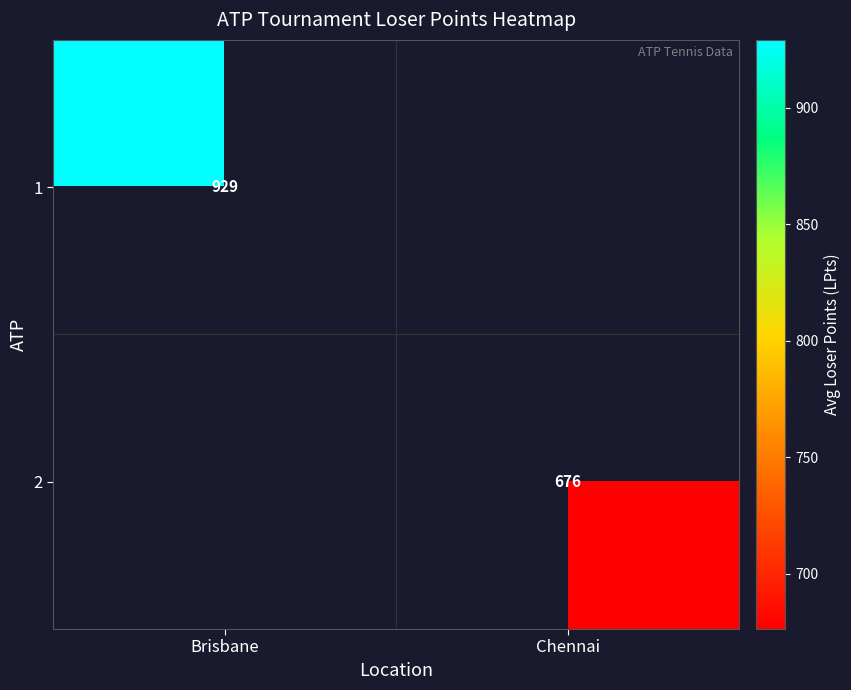

Where is 1 nearest to the value 929?

Brisbane